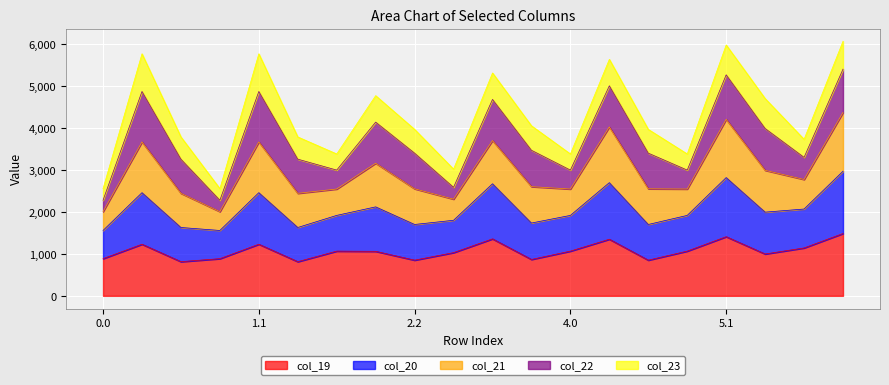

What is the total value across all series at 2.2?

3973.3